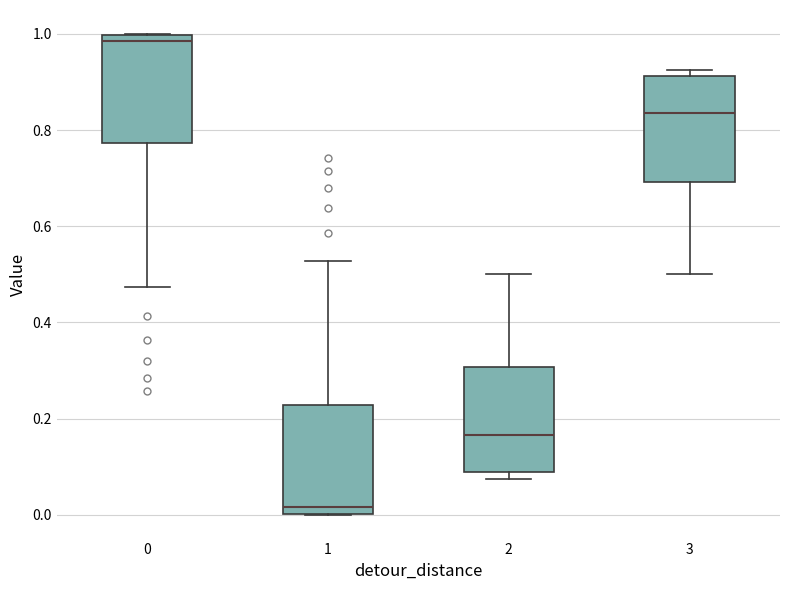

Which box's median line is the highest?

0